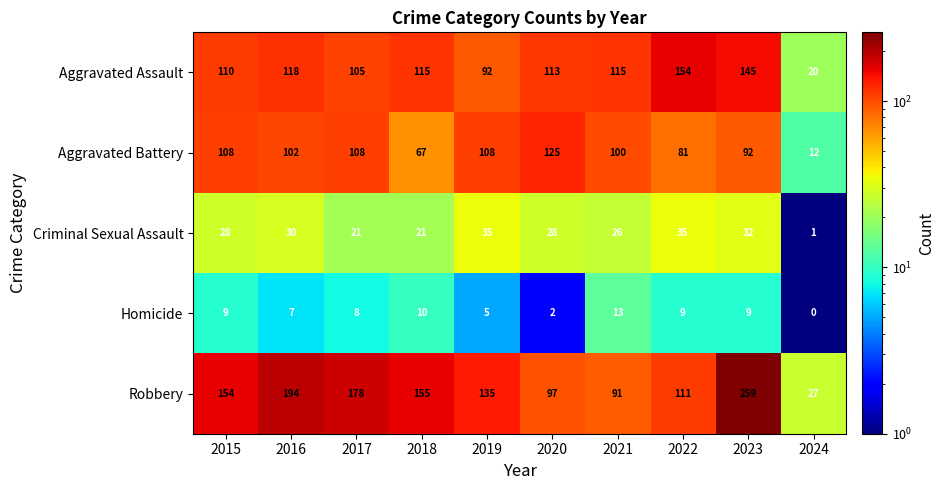

What is the difference between the second highest and second lowest values in the Robbery series?

103